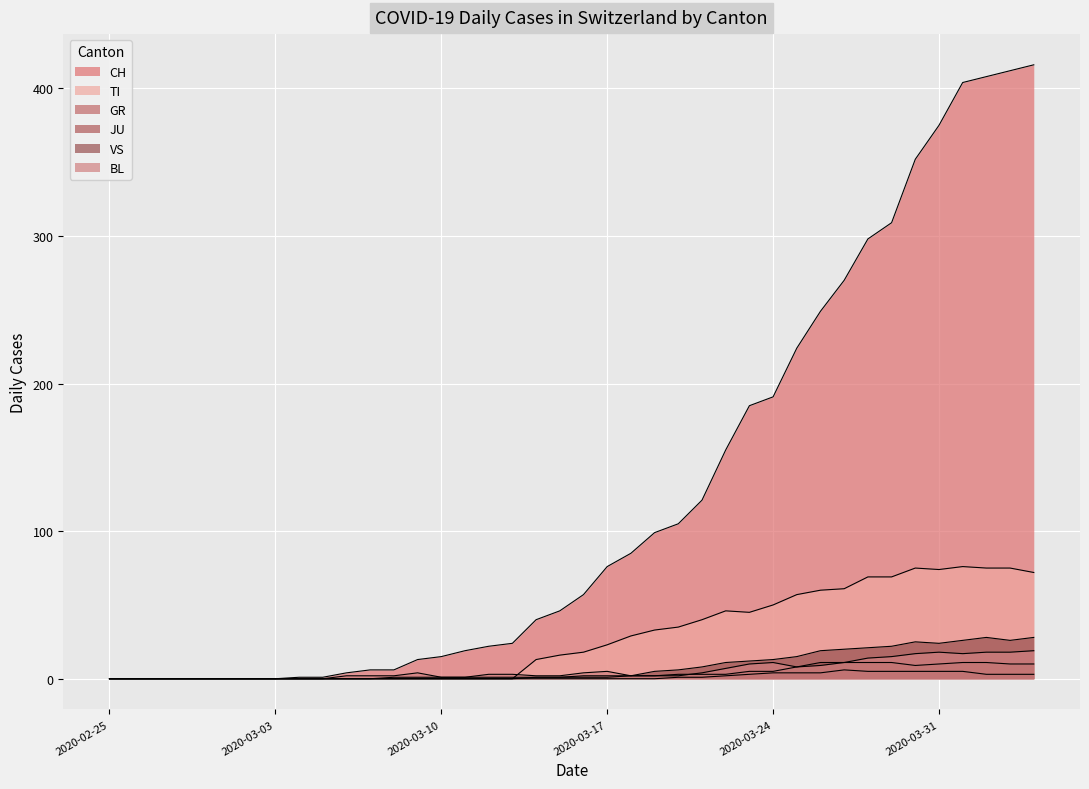

How many lines are shown in the chart?

6